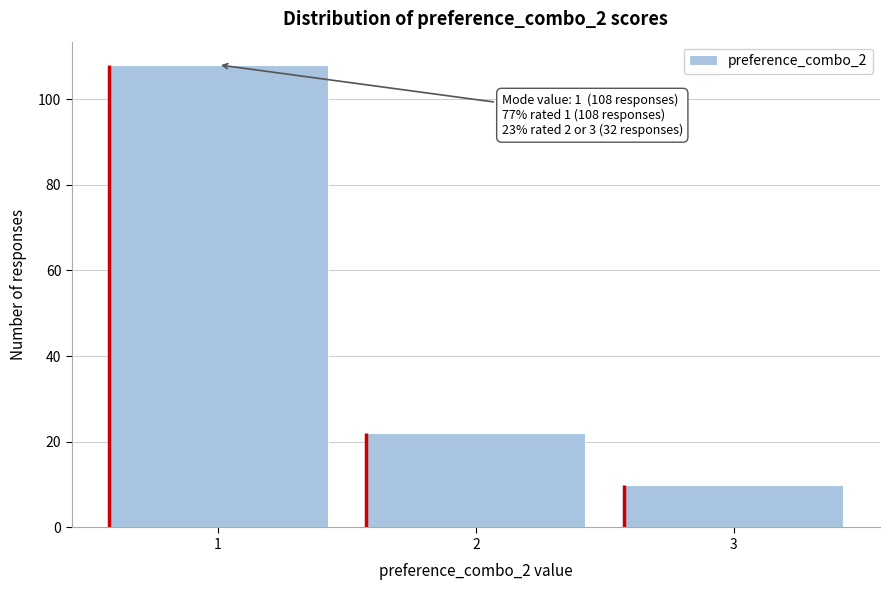

Reading left to right, extract all data points from this chart.

108	22	10